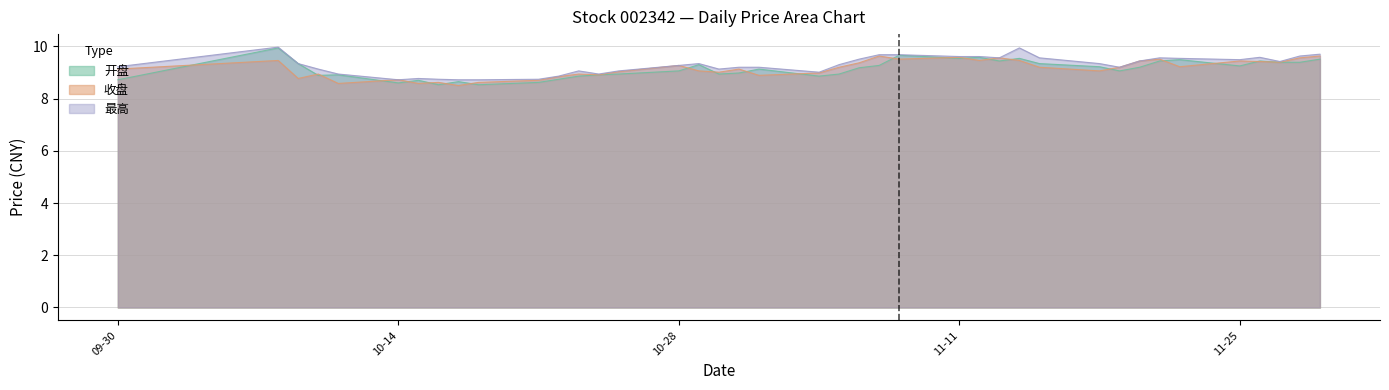

What is the highest value of the 收盘 series?

9.6